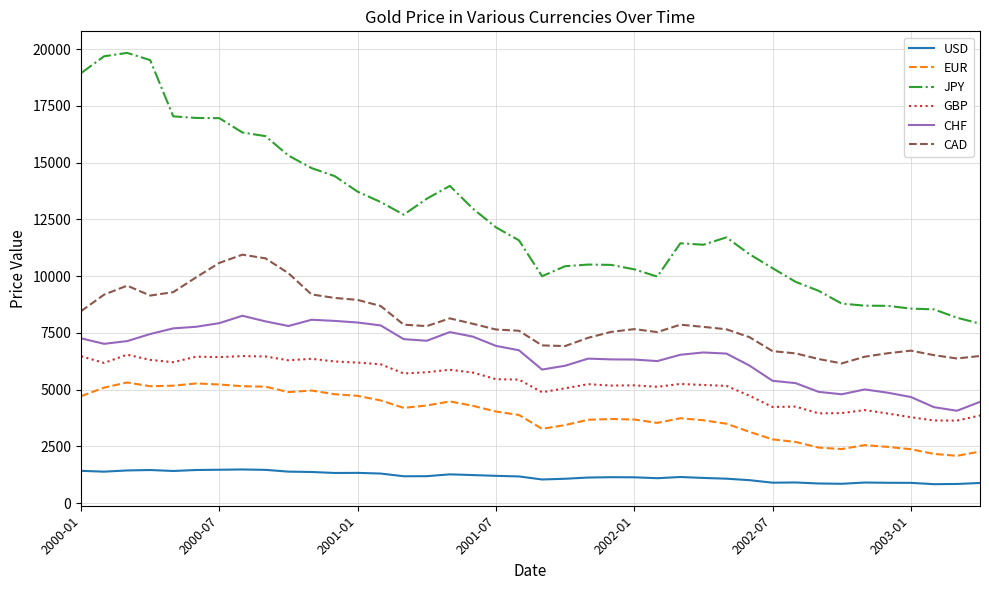

What is the difference between the maximum and minimum values in the GBP series?

2903.6